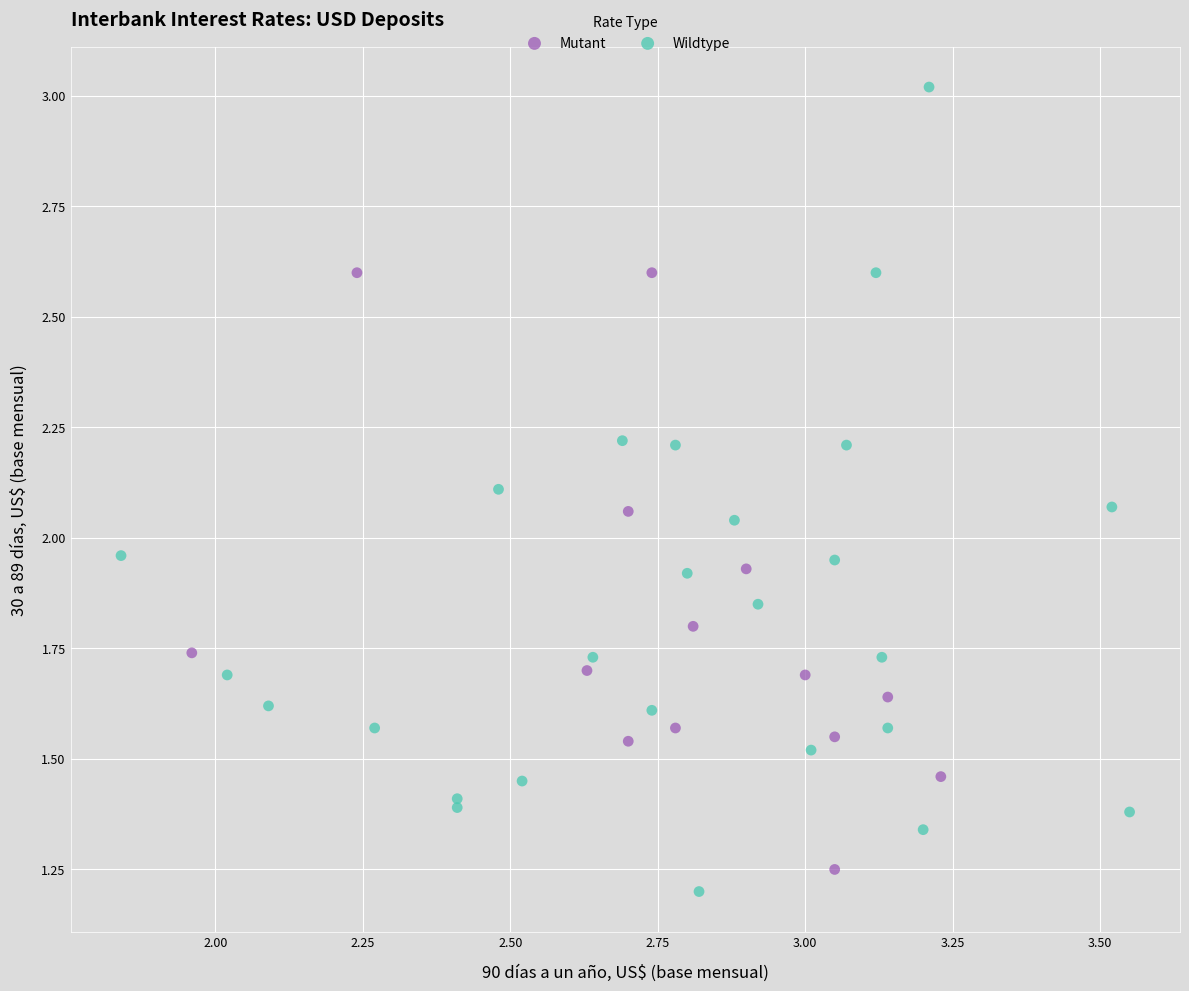

What are all the series names shown in the legend?

Mutant, Wildtype